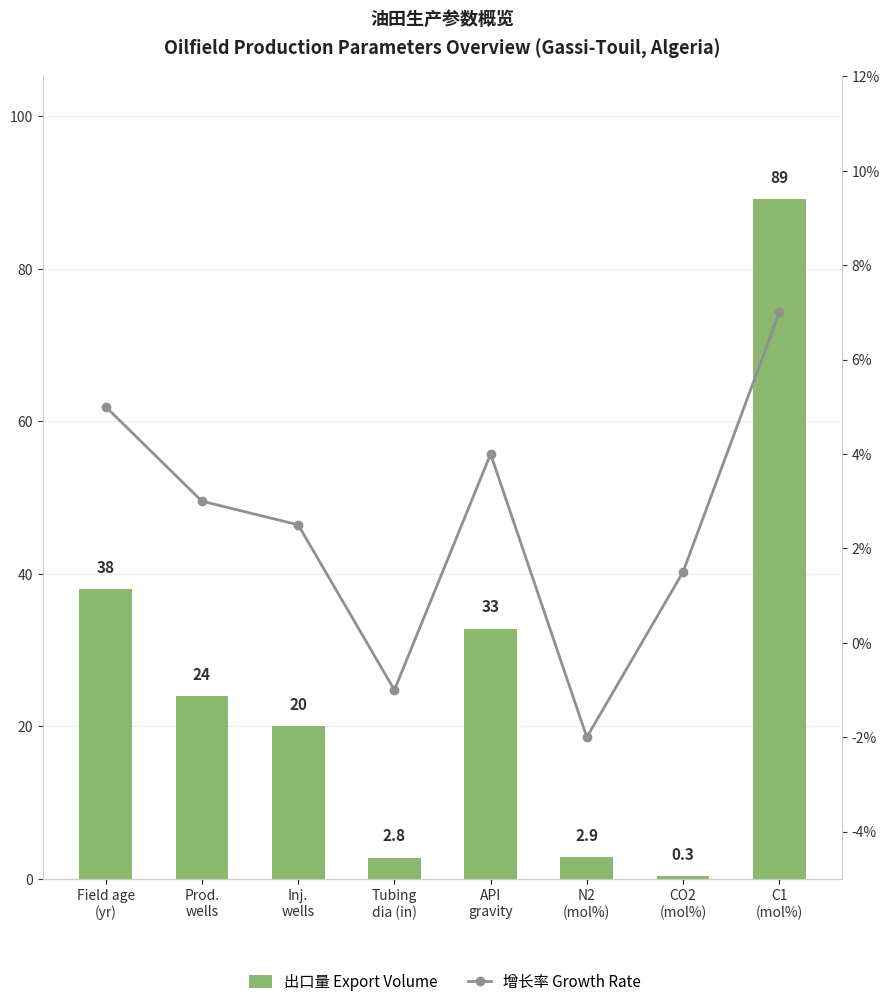

List the series in order of their peak value, highest first.

出口量 Export Volume, 增长率 Growth Rate